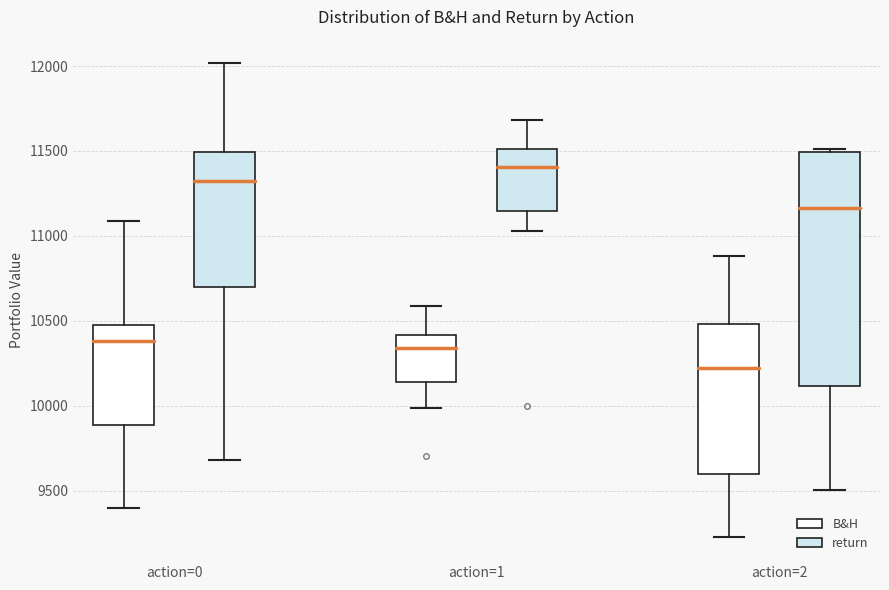

Which box has the lowest median line?

action=2 (B&H)